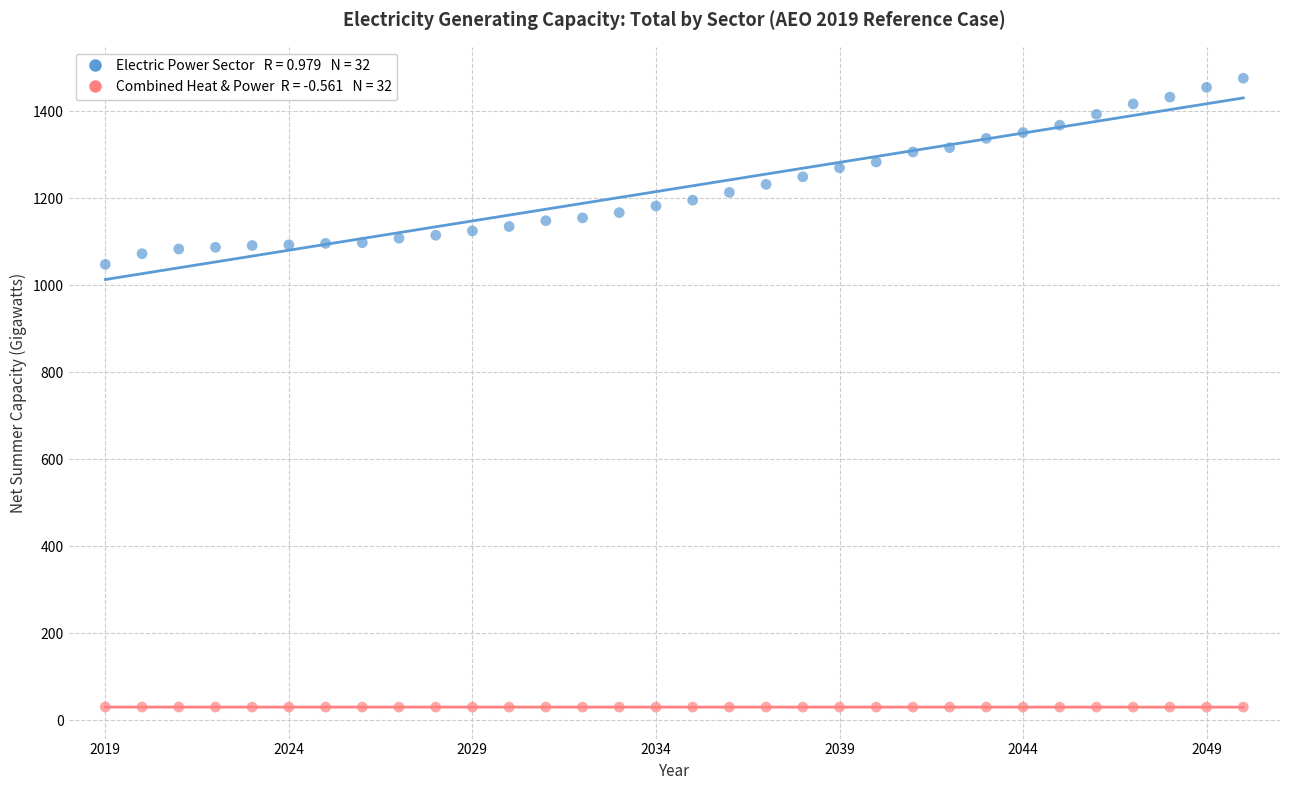

Across all data points, what is the range of Y values (max minus min)?

1444.6